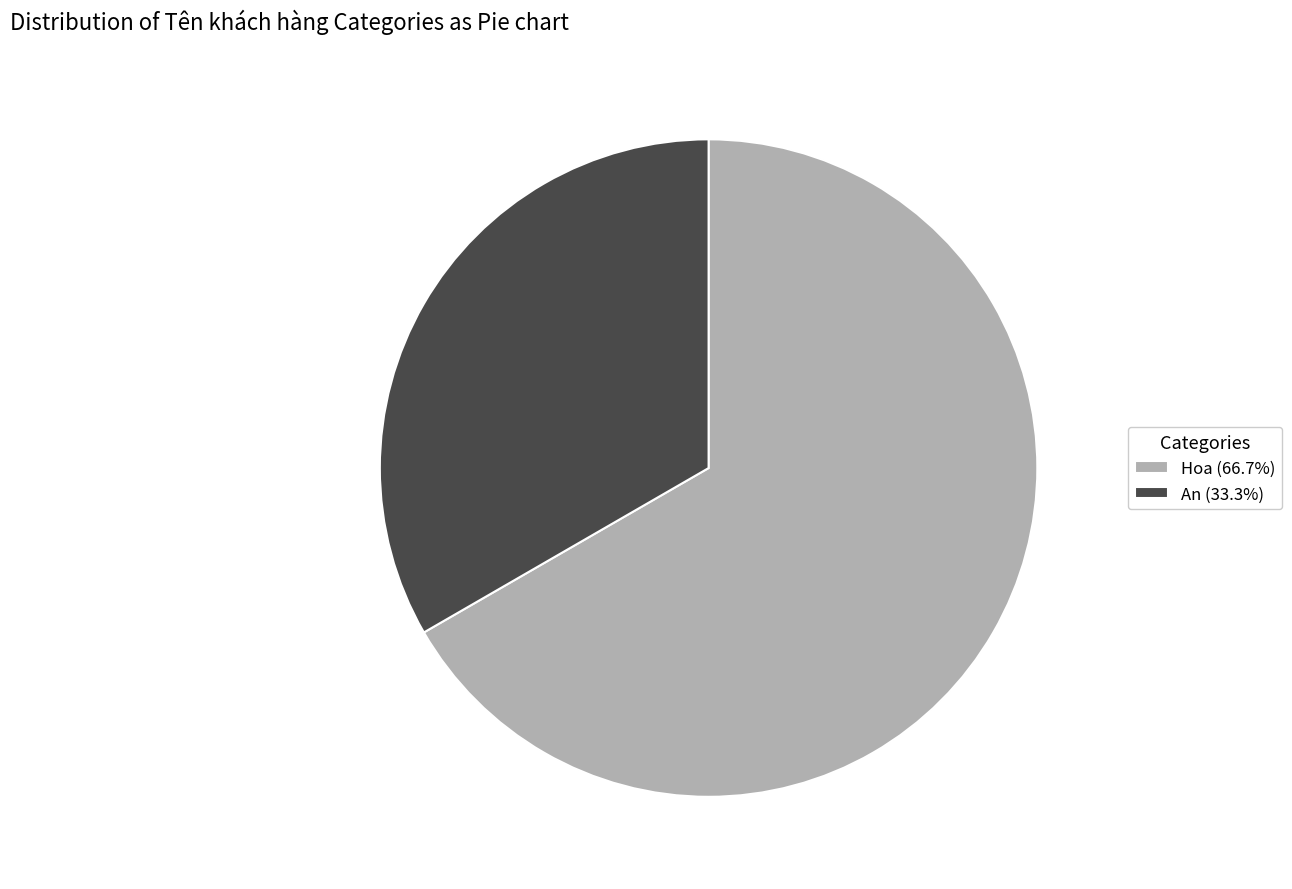

Is it true that Hoa is 59% of the pie?

False